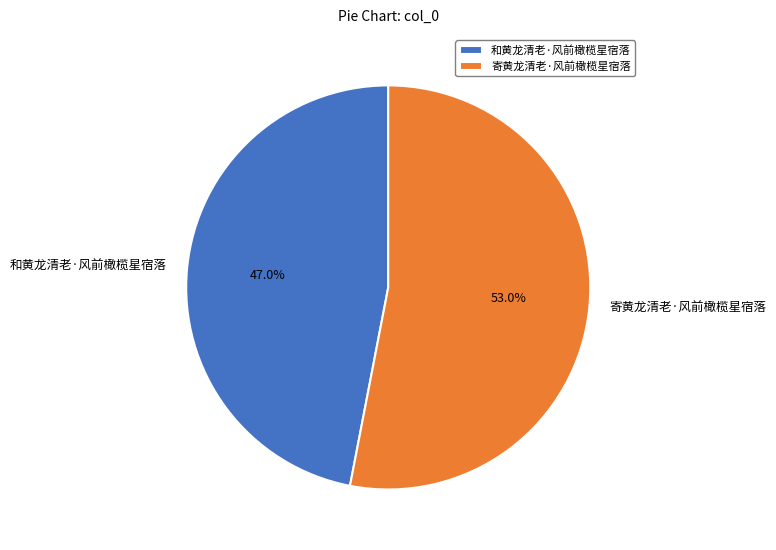

How many slices are in this pie chart?

2